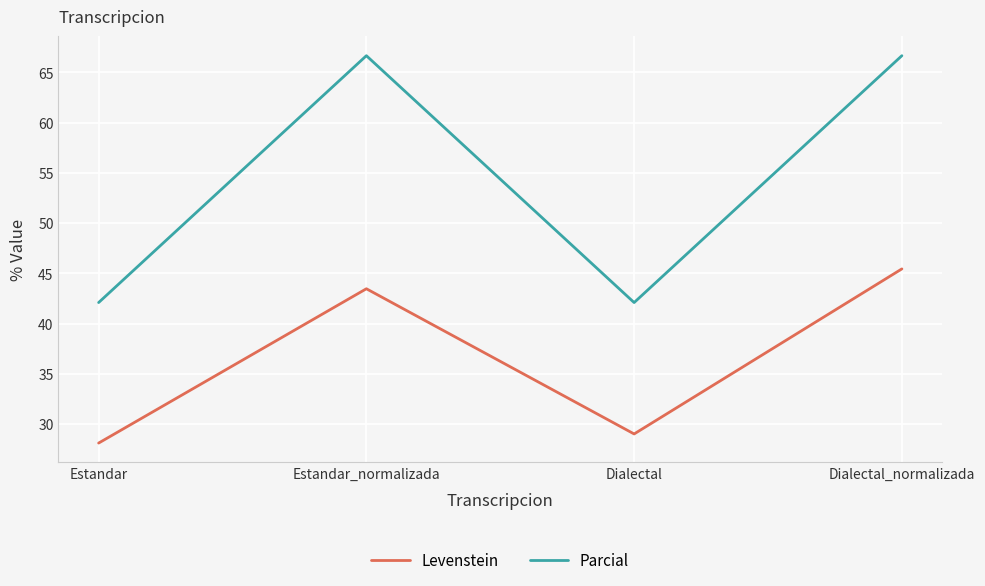

What is the difference between the second highest and minimum values in the Parcial series?

24.6